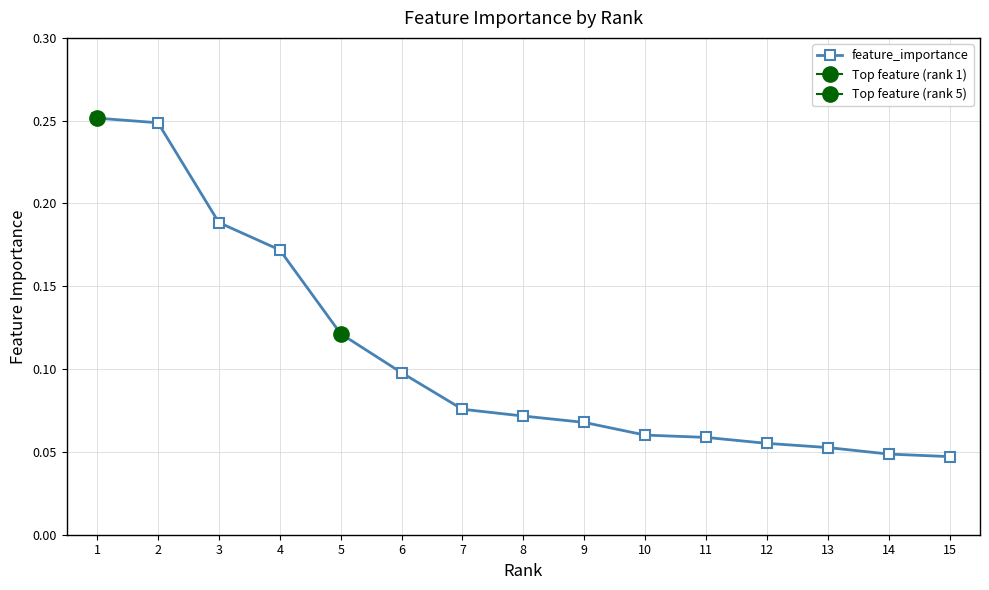

Between 3 and 9, which is larger?

3